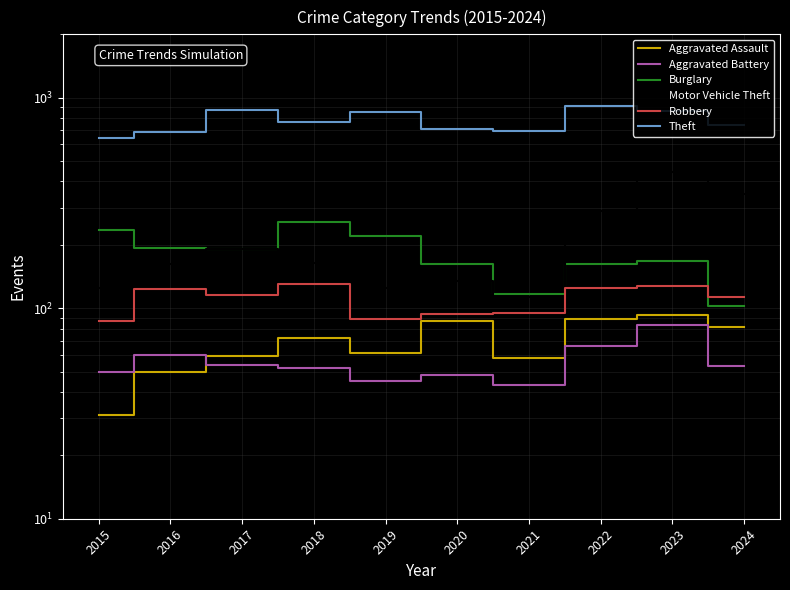

True or false: Theft has a value of 864 at 2023.

True